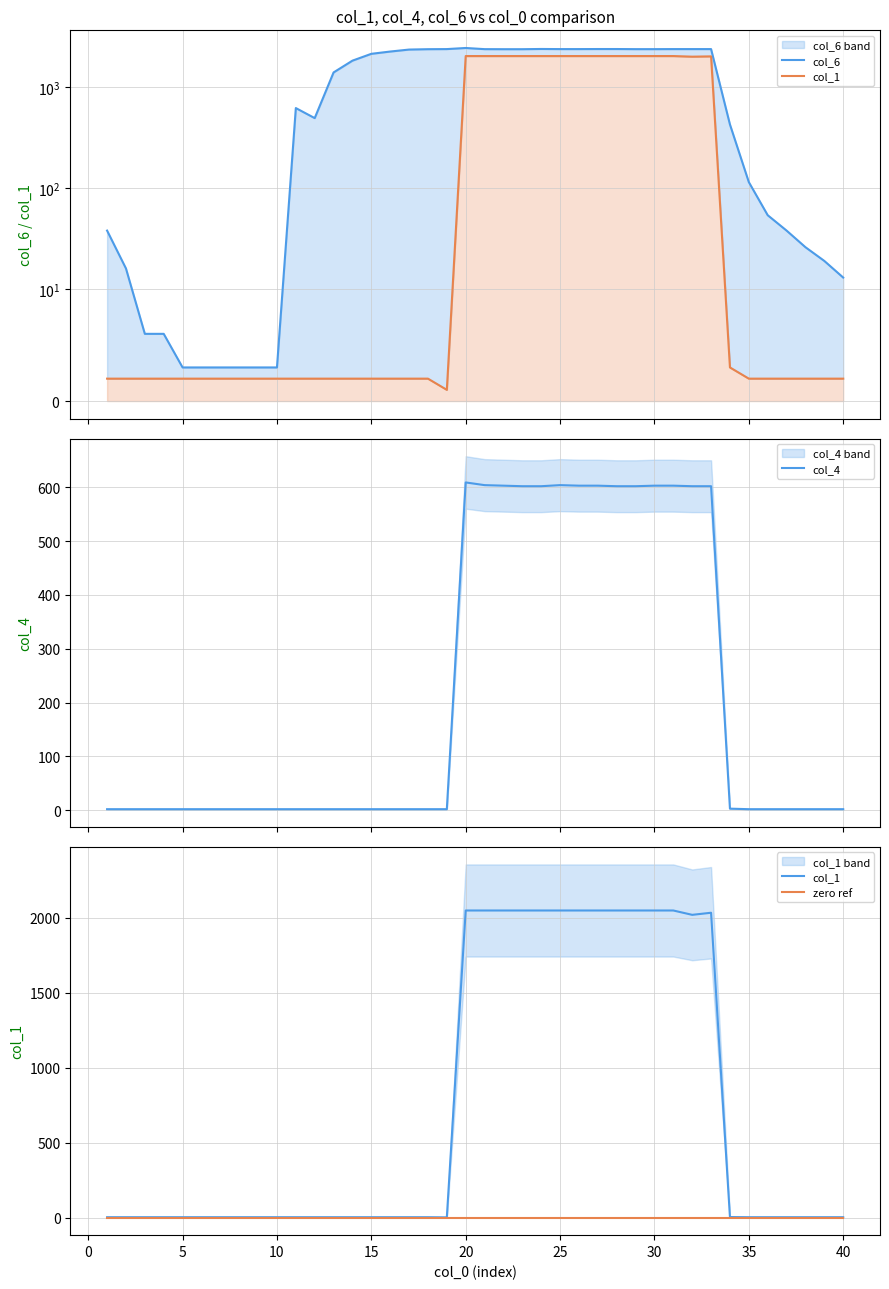

Between 25 and 30, which is larger?

25